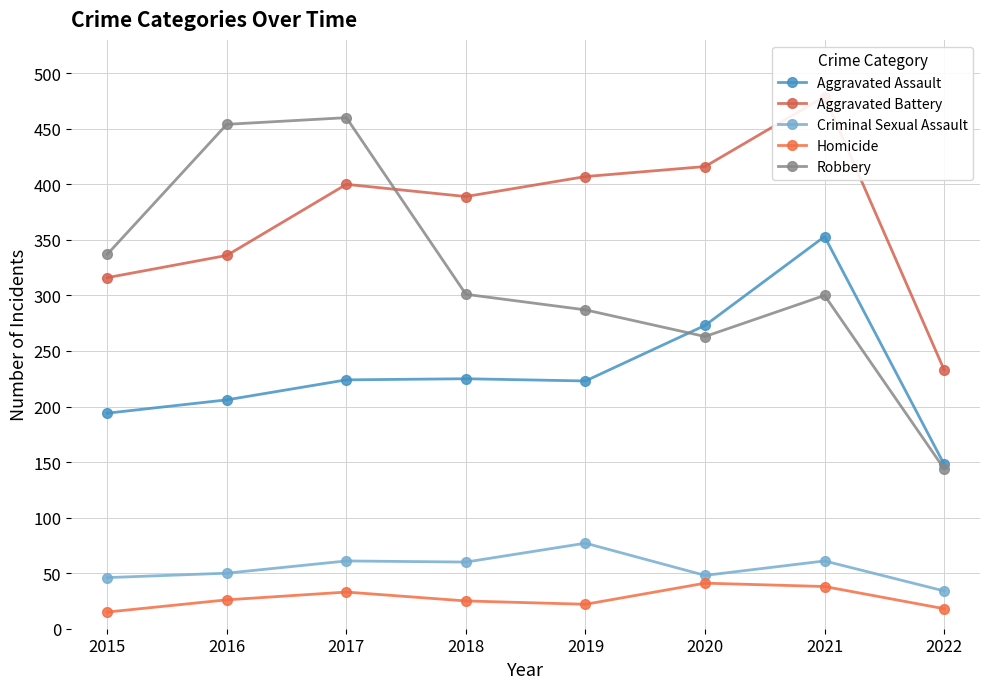

In Aggravated Battery, how many points are higher than both neighbors (excluding endpoints)?

2